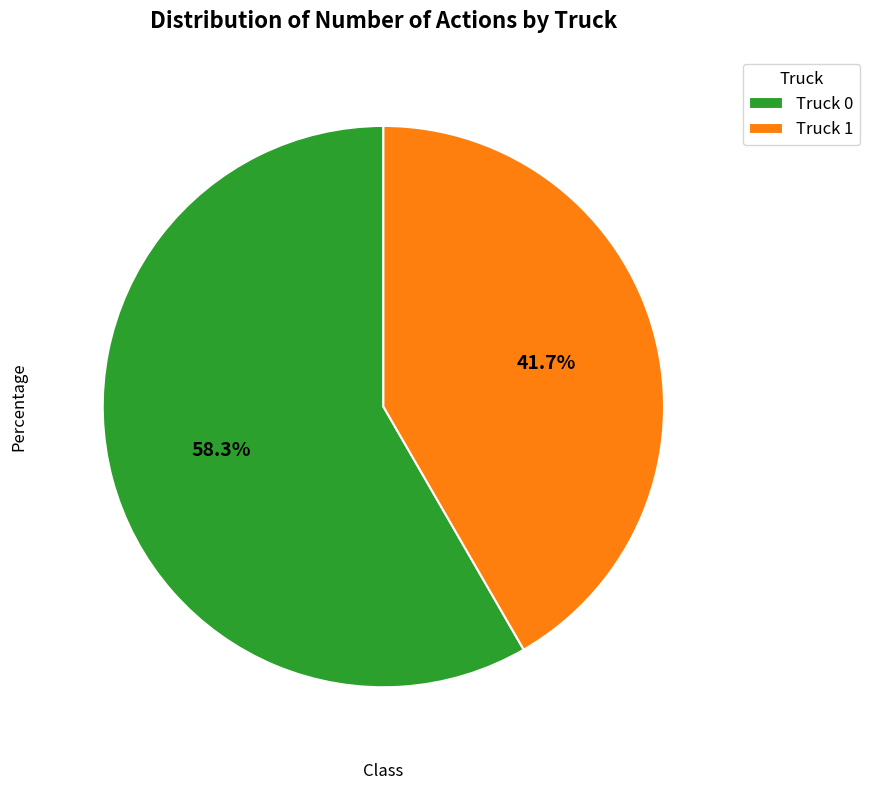

How much of the chart is everything except Truck 1?

58.3%